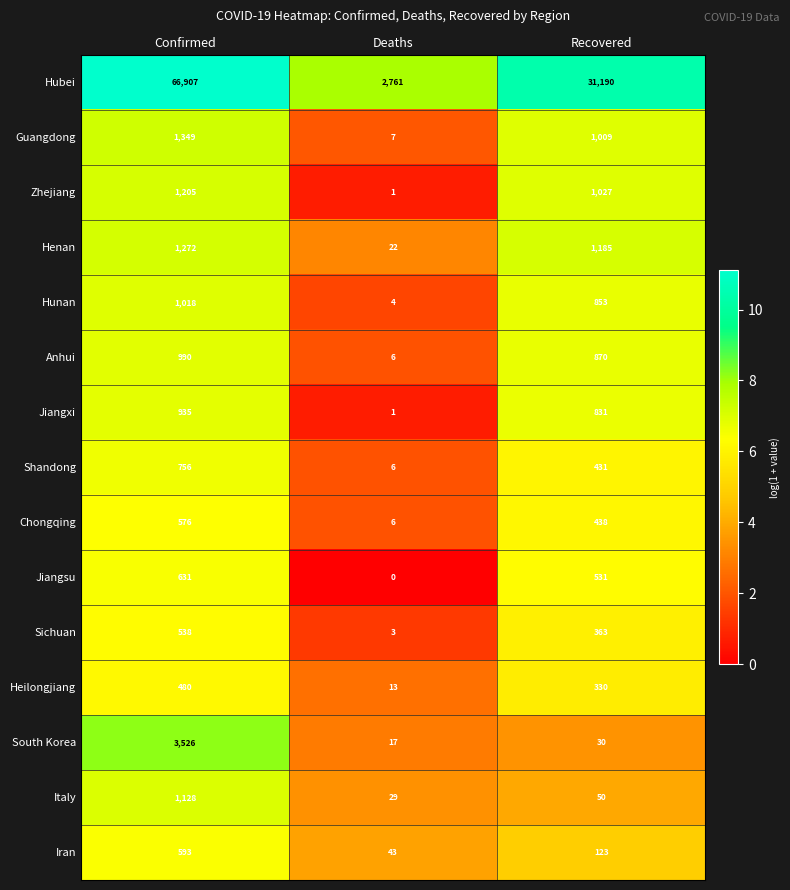

Which series changed the most between Deaths and Recovered?

Hubei